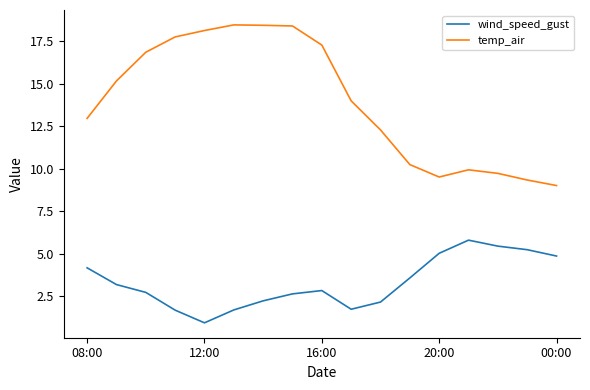

What are all the series names shown in the legend?

wind_speed_gust, temp_air